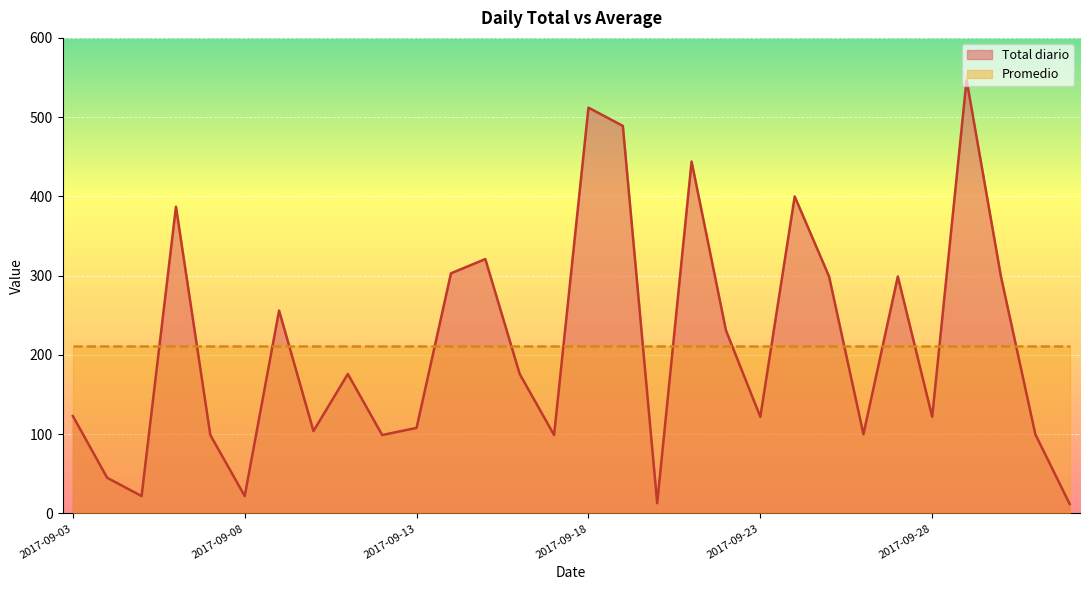

How many categories are shown in the chart?

30